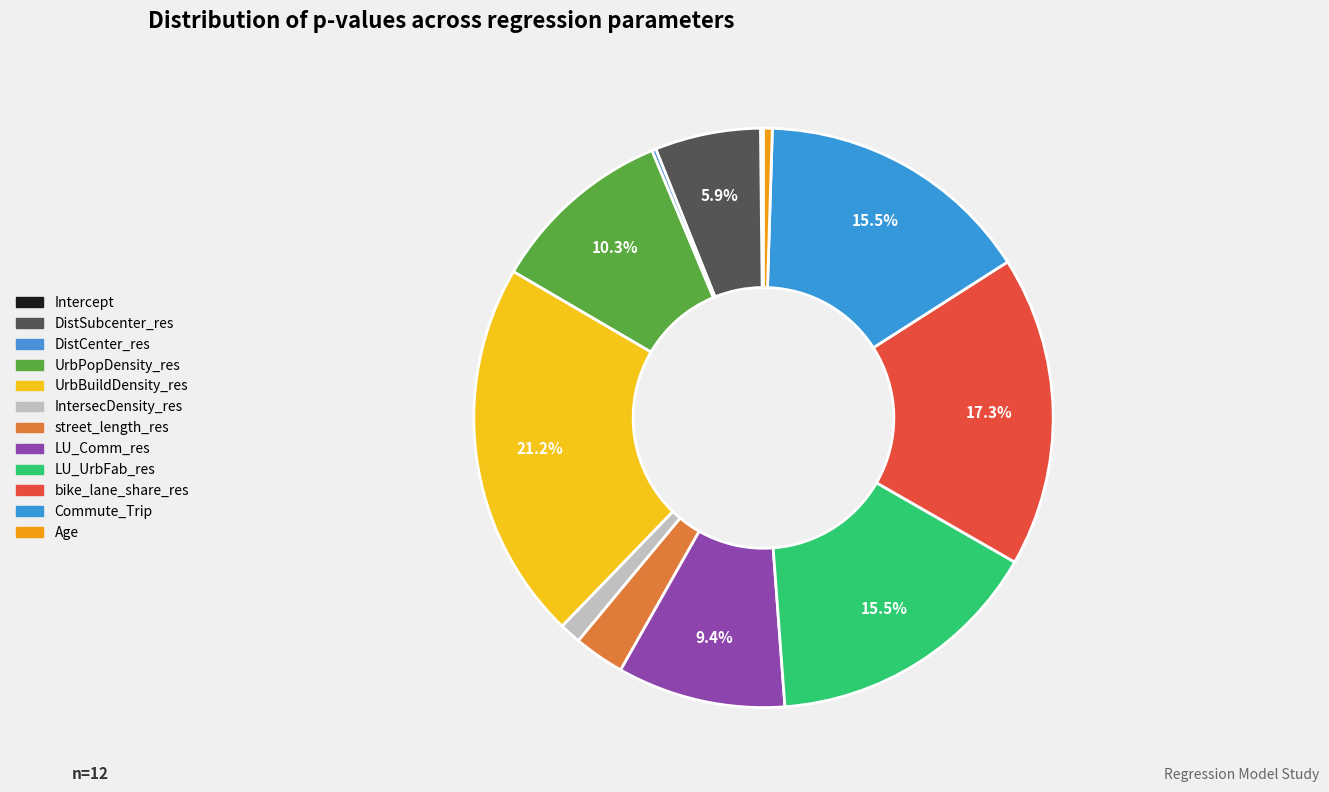

What percentage is NOT represented by DistSubcenter_res?

94.1%